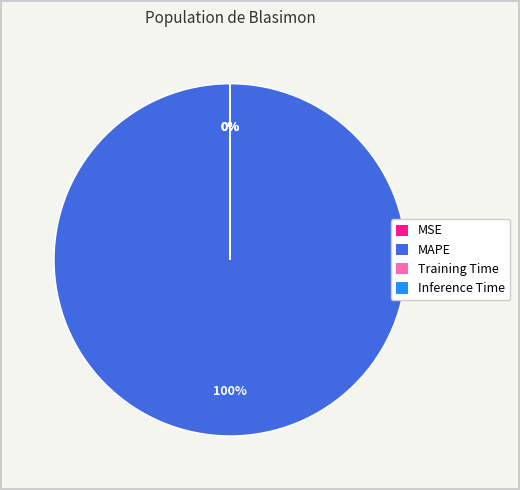

To the nearest percent, what is the average slice percentage?

25%